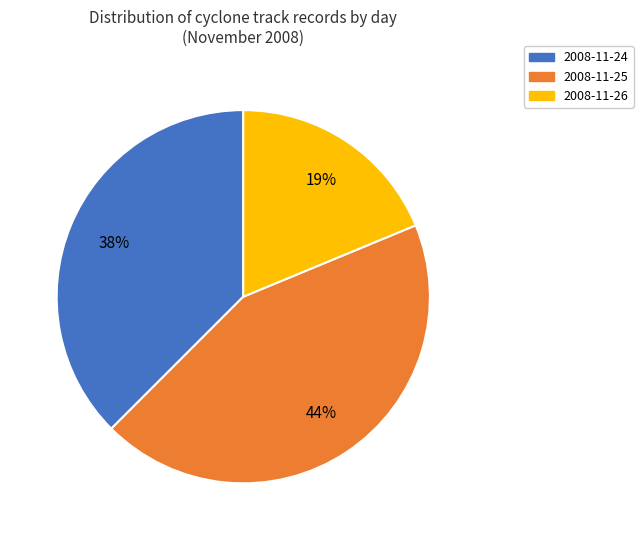

What is the ratio of the value at 2008-11-25 to the value at 2008-11-24?

1.2